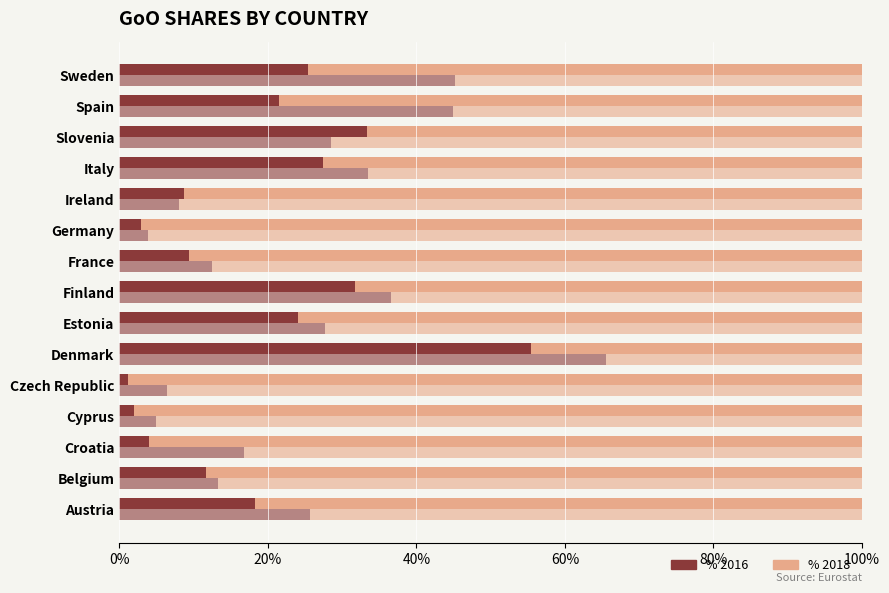

At which label is 2016 closest to 71?

Italy